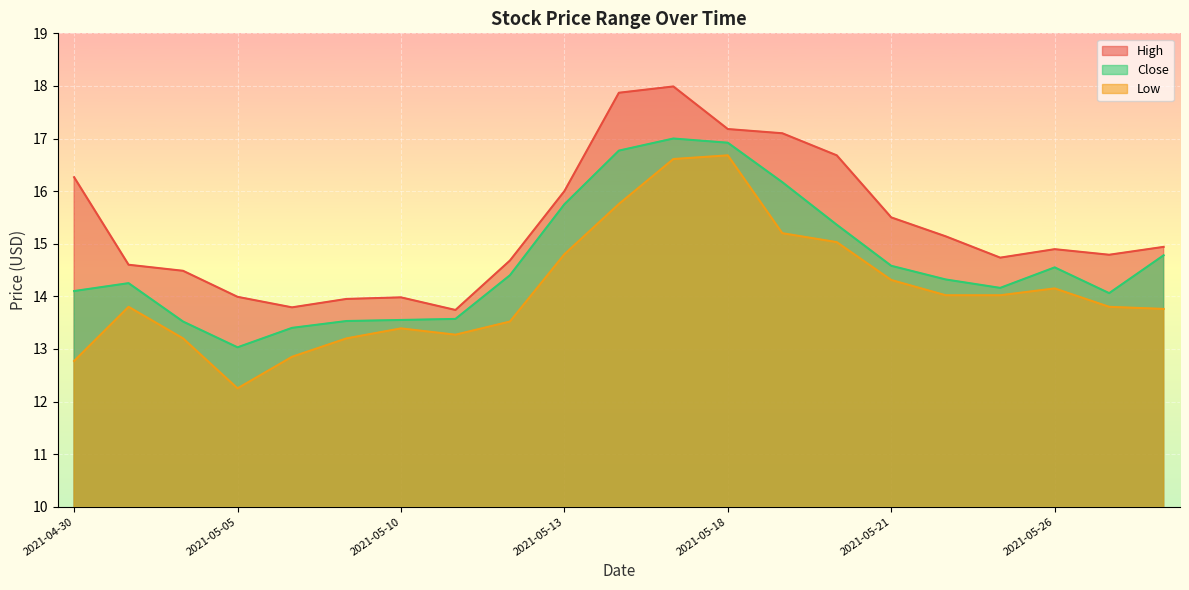

Is the value of High at 2021-05-12 greater than the value of Low at 2021-05-18?

No